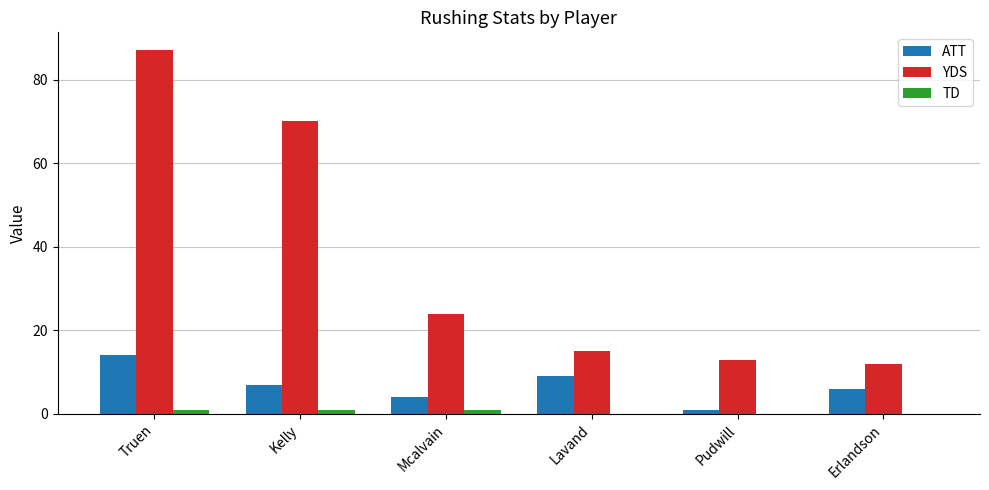

Is it true that YDS equals 15 at Lavand?

True